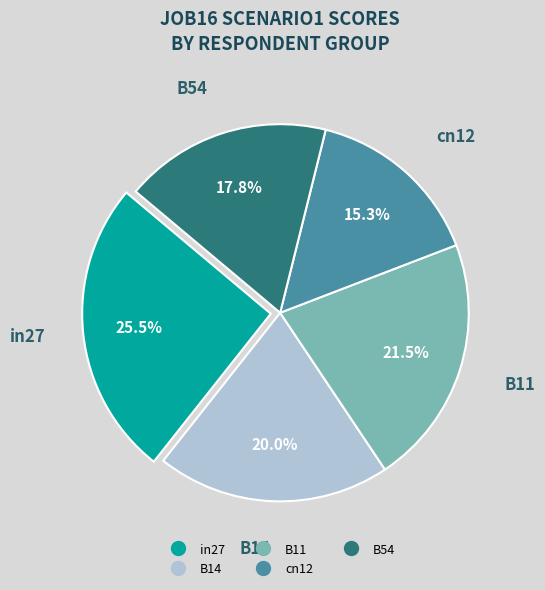

True or false: B11 accounts for 27% of the total.

False